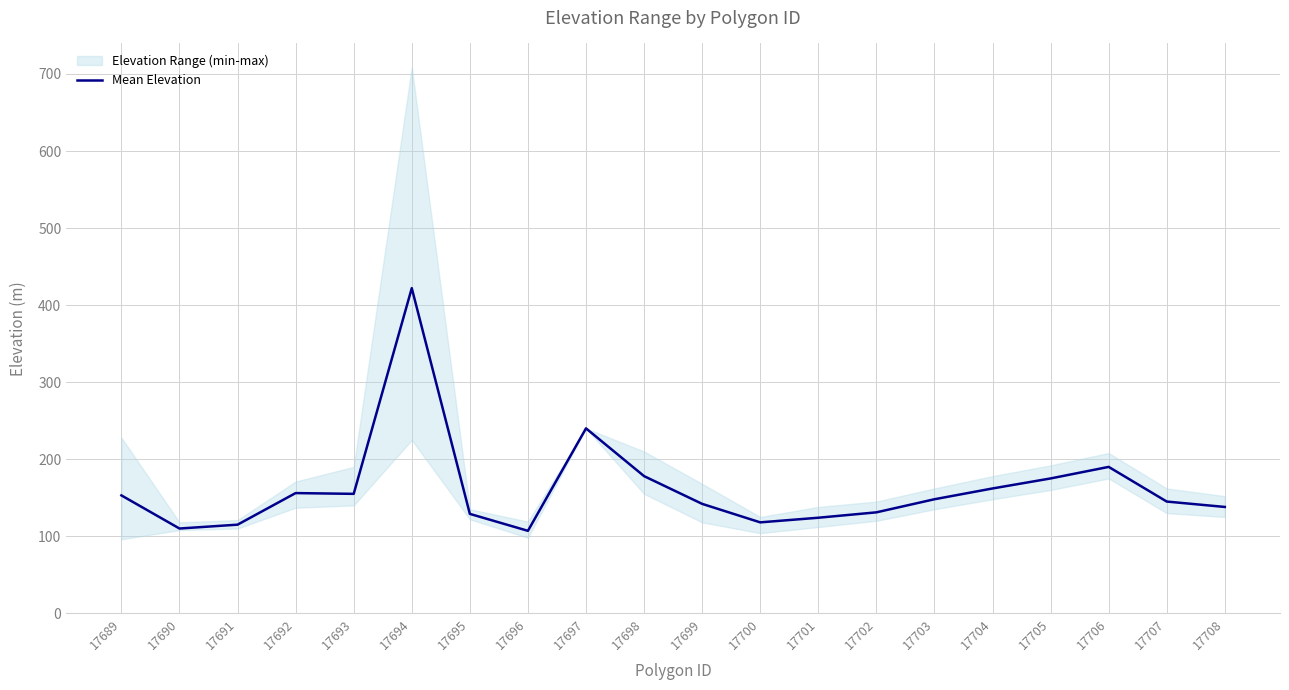

How many data points does each series have?

20